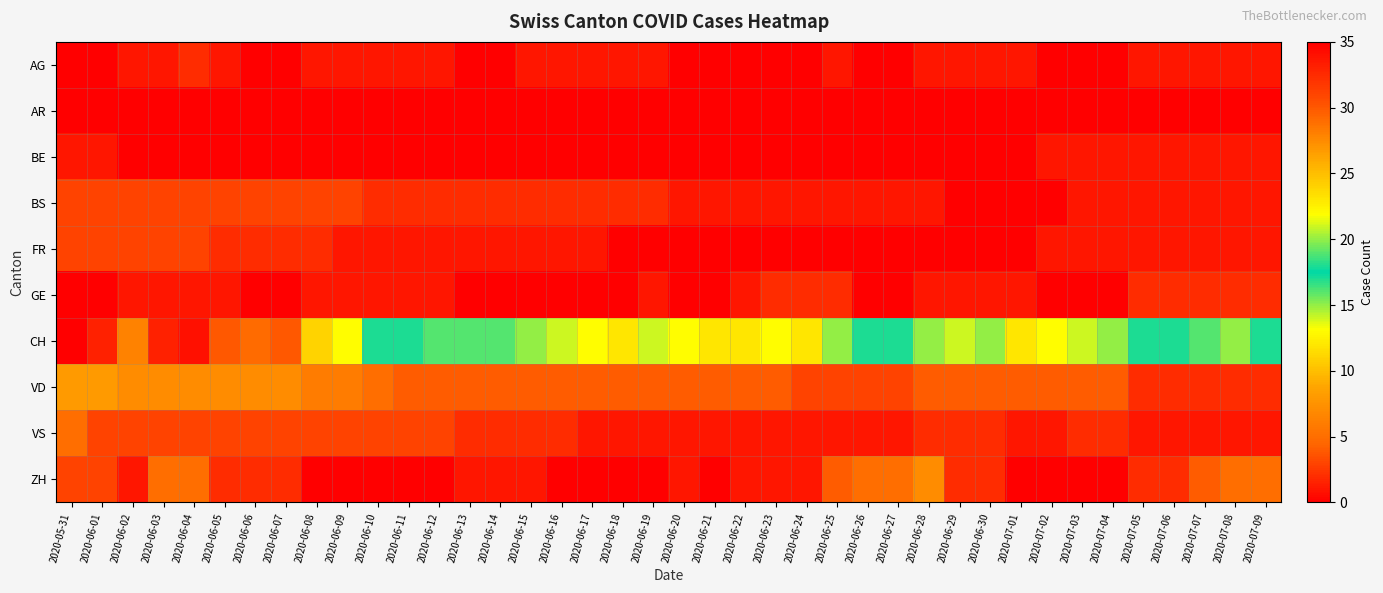

What is the total value across all series at 2020-06-08?

40